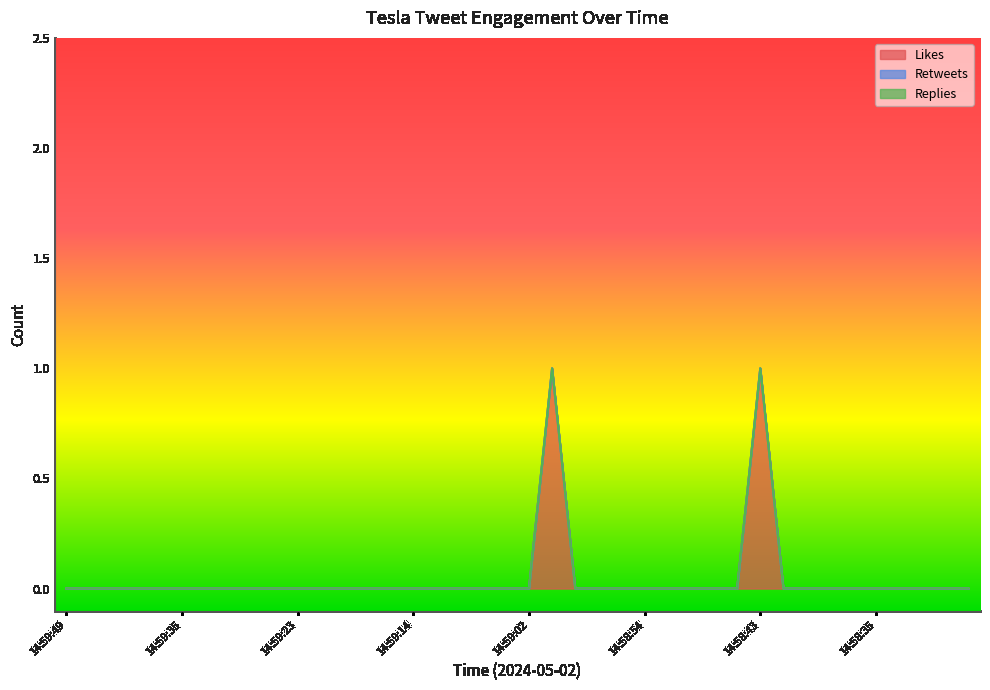

Which series changed the most between 14:59:11 and 14:58:40?

Likes